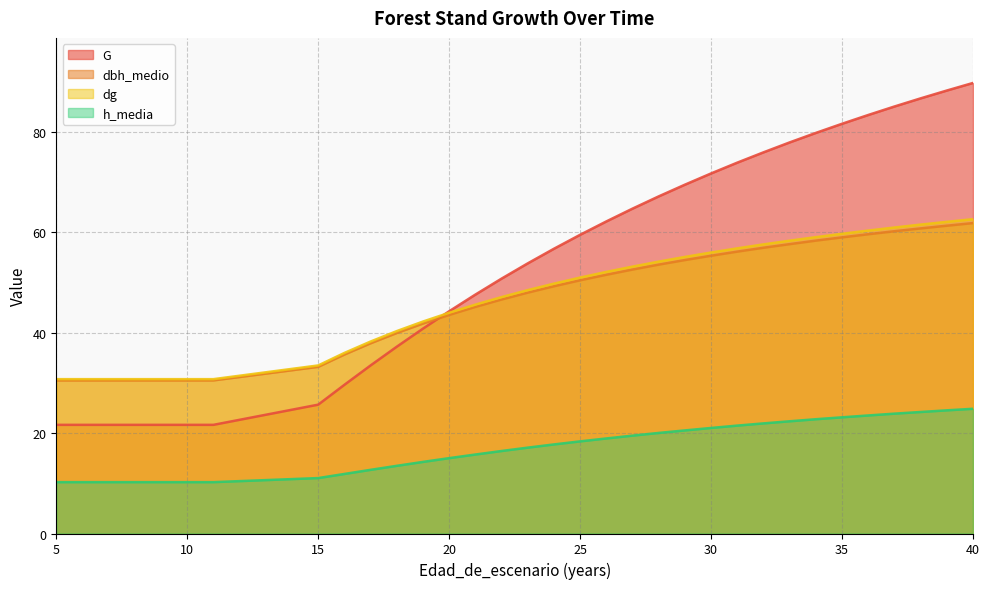

Is the value of dbh_medio at 28 greater than the value of dg at 35?

No